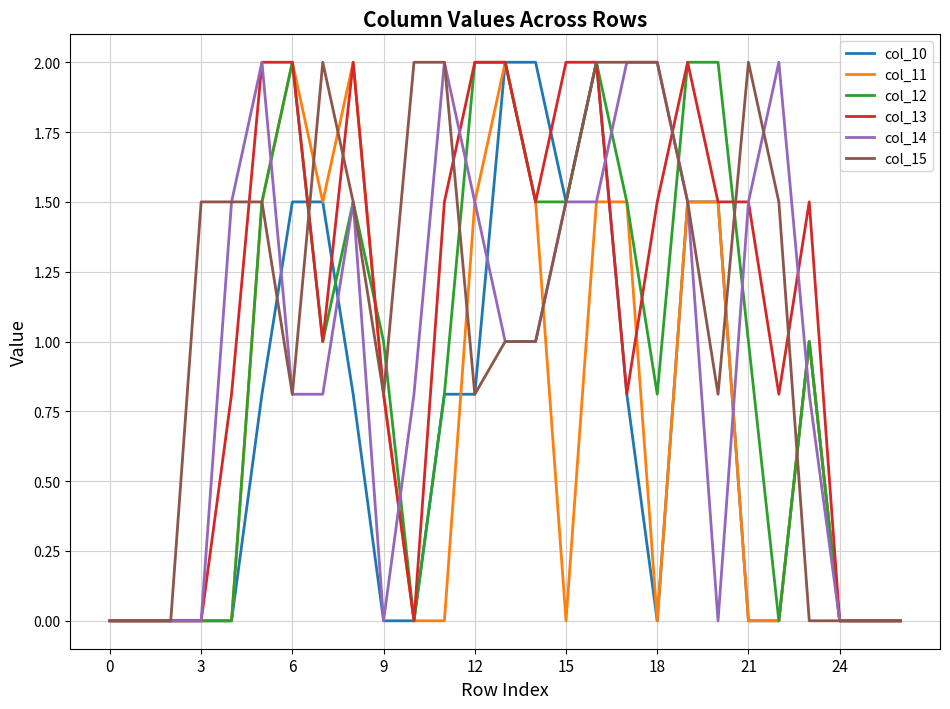

What is the maximum value for col_12?

2.0